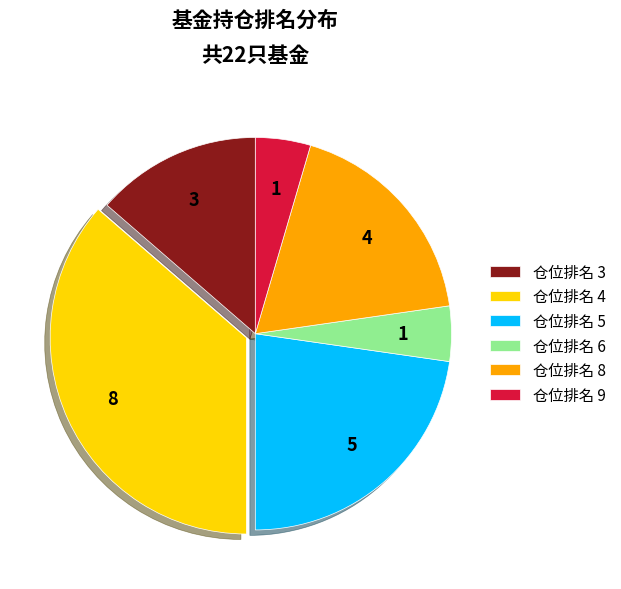

Does any single category account for the majority?

No